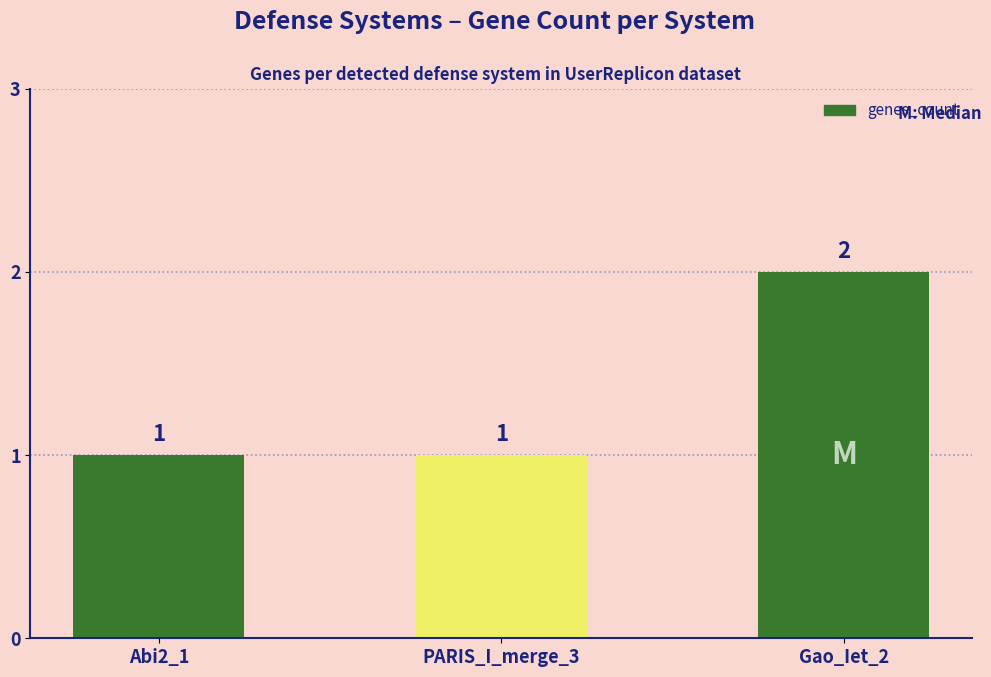

What is the label of the 3rd bar from the right?

Abi2_1